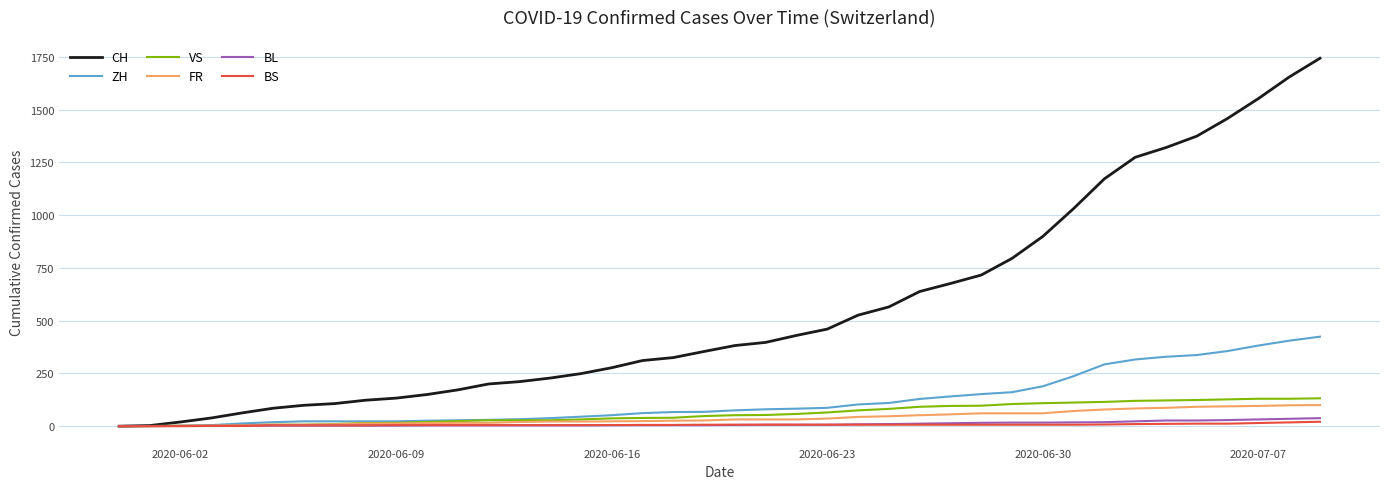

What is the greatest value displayed?

1743